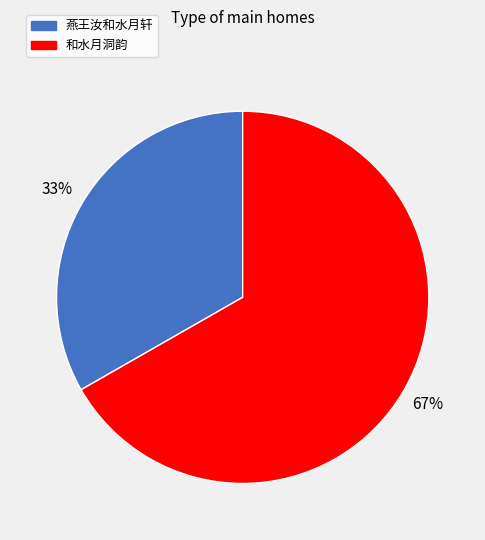

Which has a higher value, 燕王汝和水月轩 or 和水月洞韵?

和水月洞韵